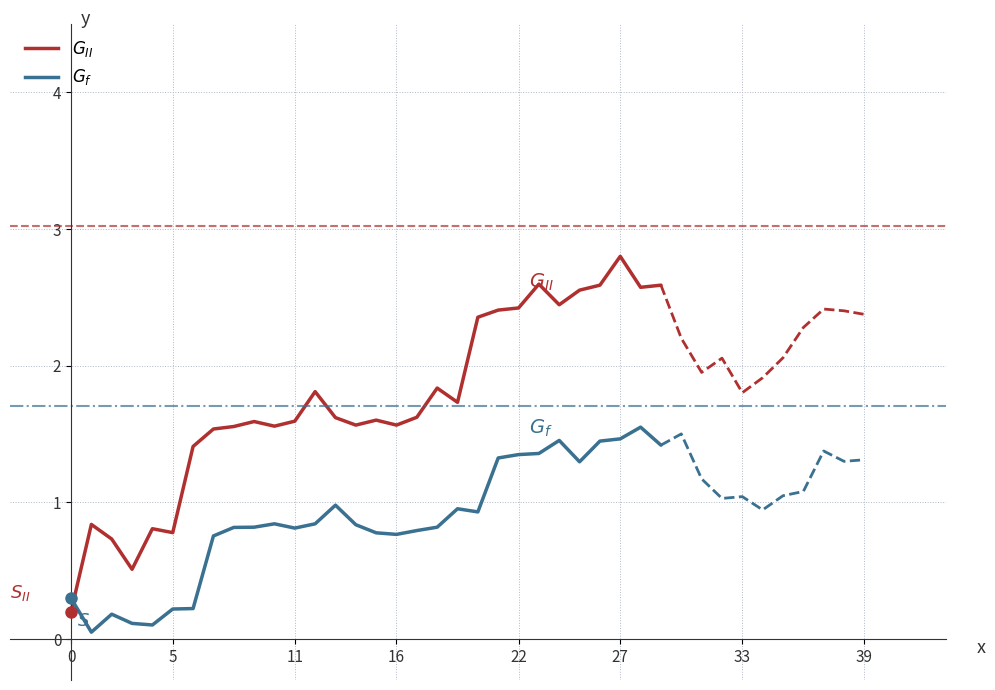

The G_f series shows 0.3 at 0. True or false?

True